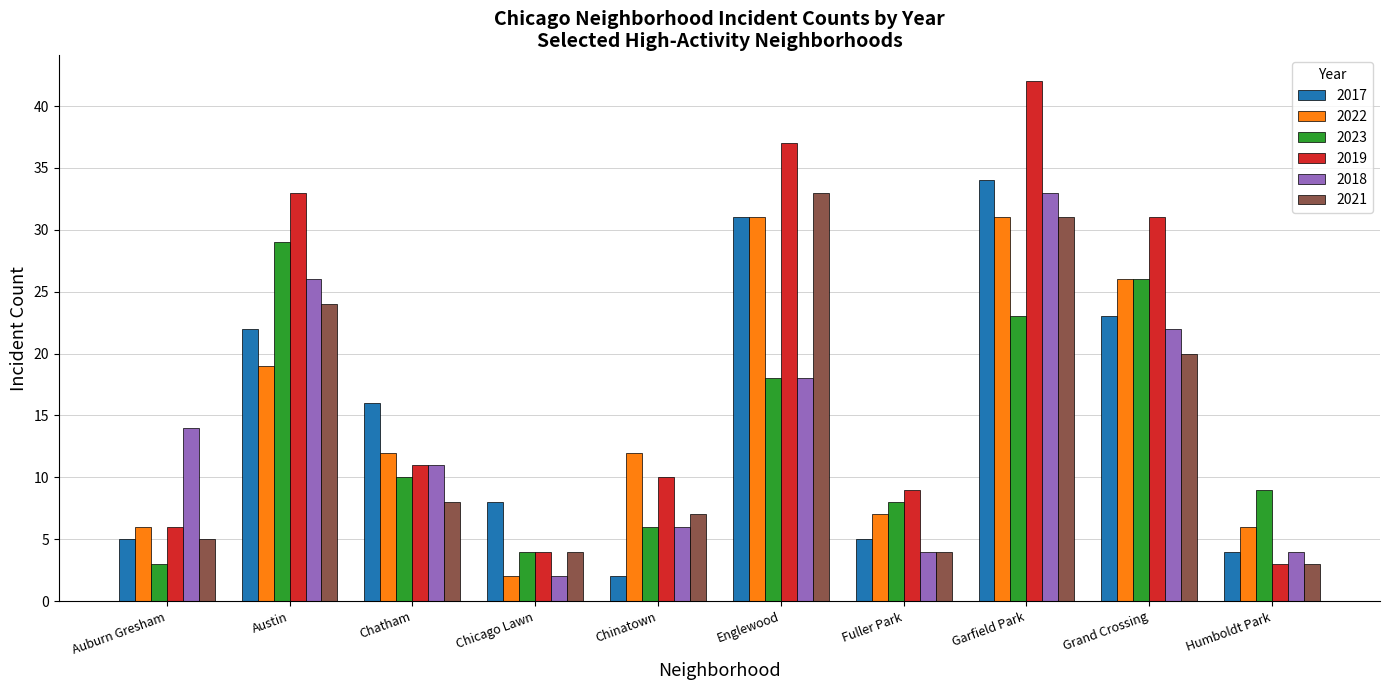

What position from the left is Fuller Park?

7